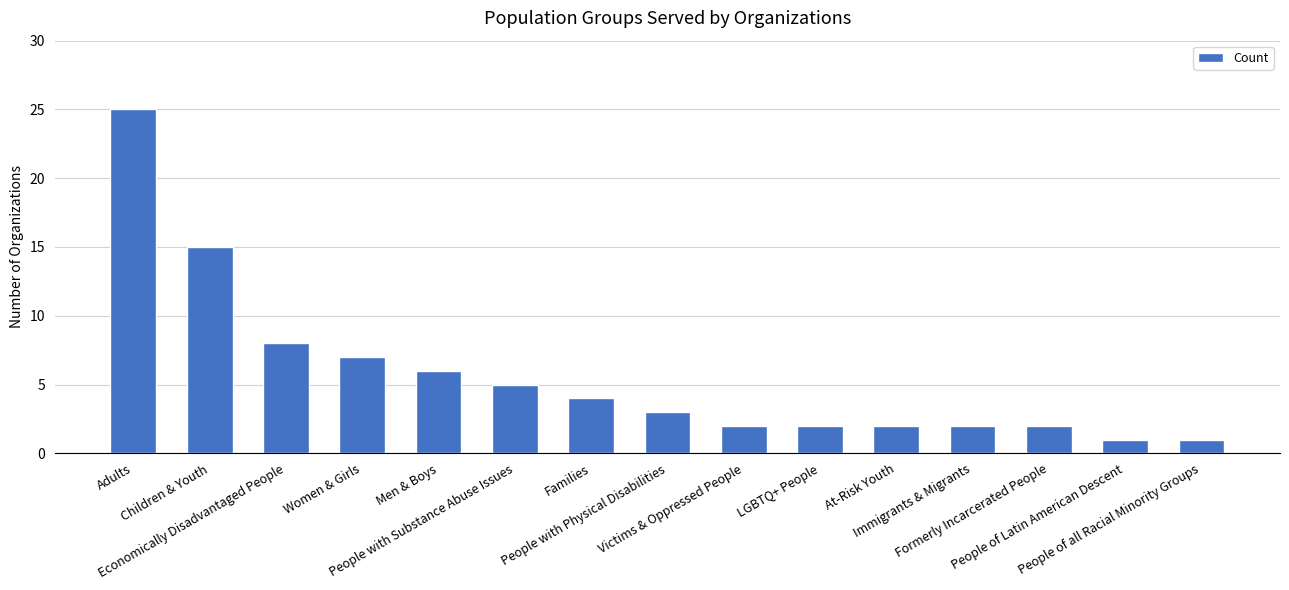

Reading left to right, extract all data points from this chart.

25	15	8	7	6	5	4	3	2	2	2	2	2	1	1